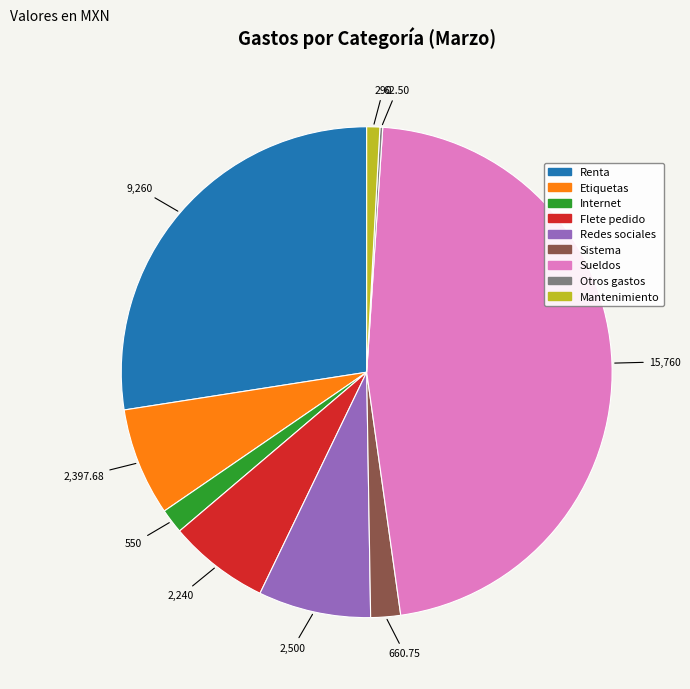

The Flete pedido slice represents 7% of the pie. True or false?

True